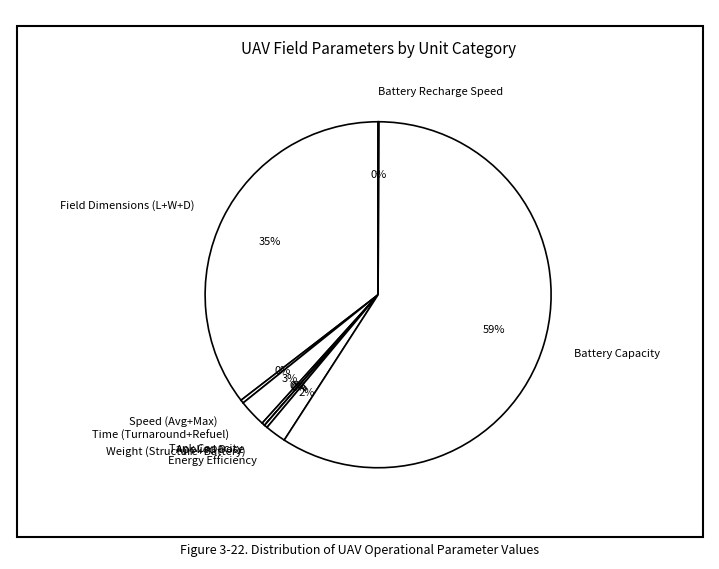

Does Tank Capacity account for over 50% of the chart?

No